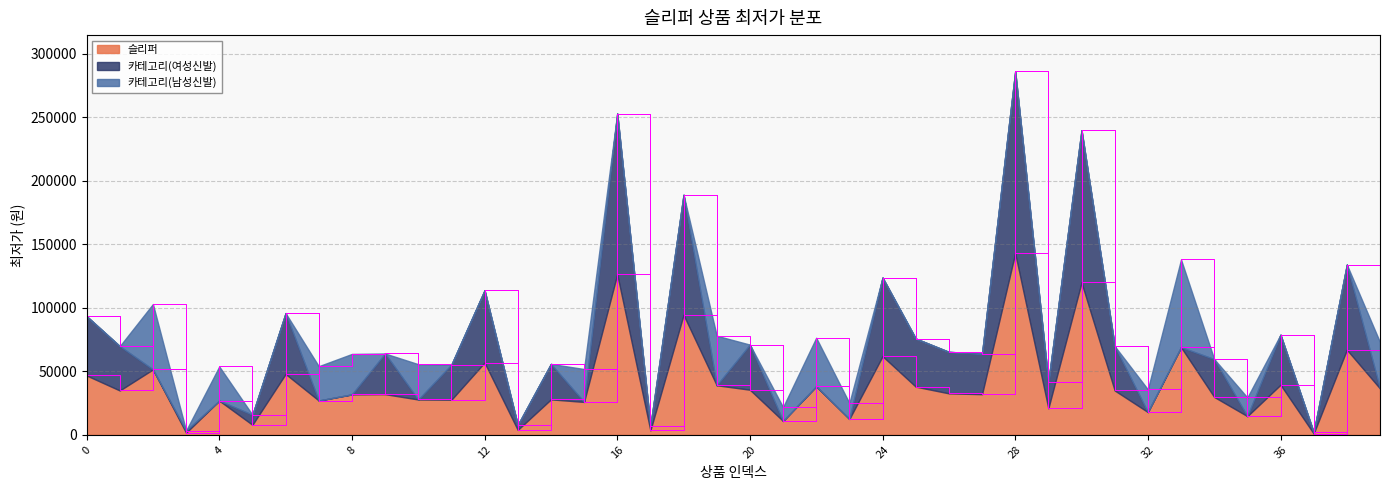

The 카테고리(여성신발) series shows -67810 at 8. True or false?

False